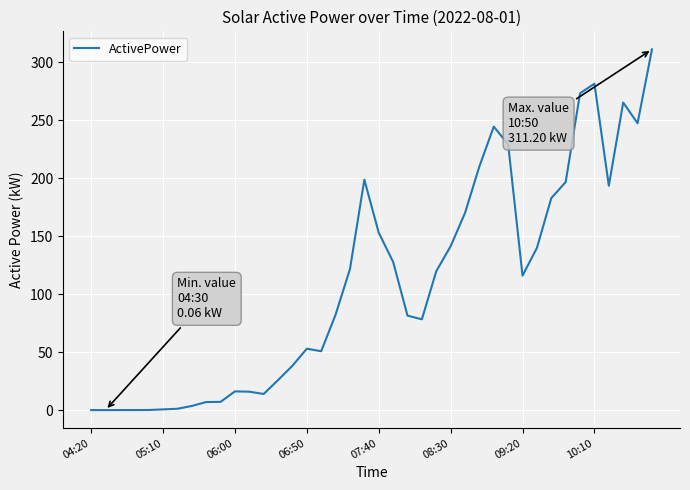

What is the difference between the maximum and minimum values?

311.1